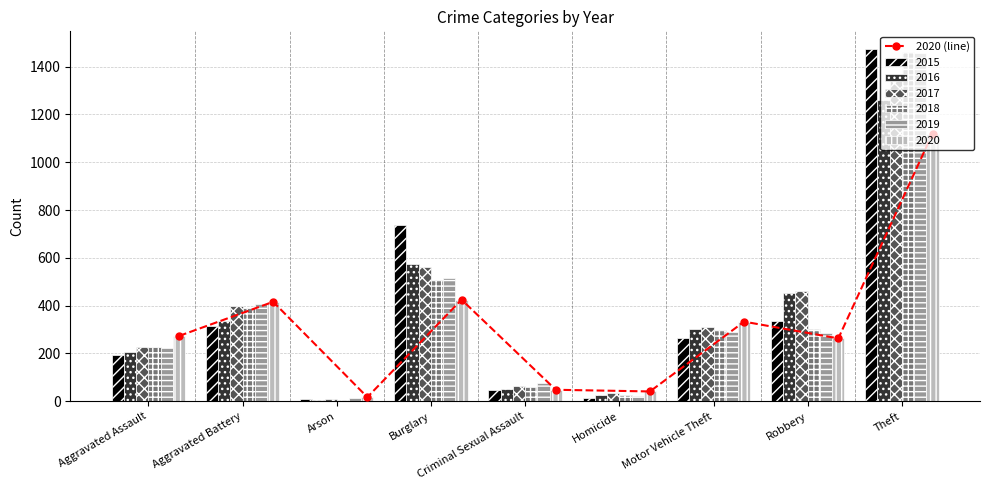

Count the number of categories in the chart.

9